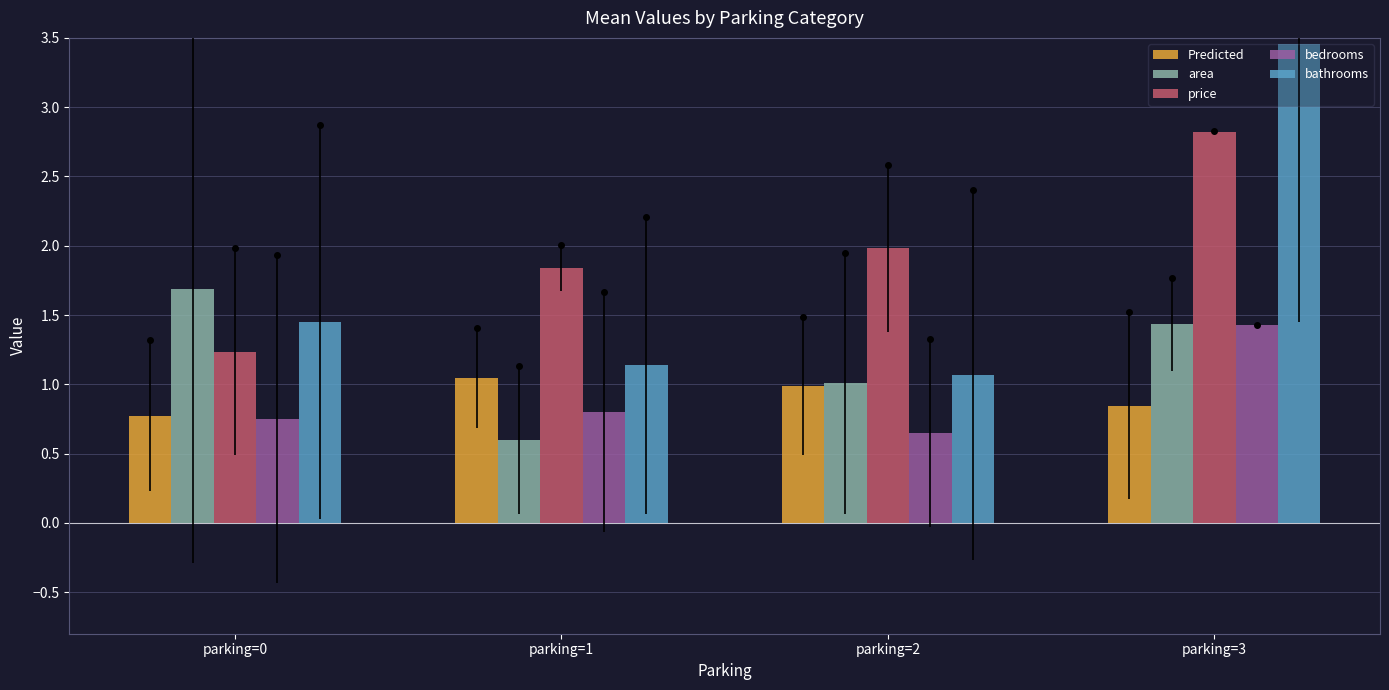

What is the lowest value of the bathrooms series?

1.1